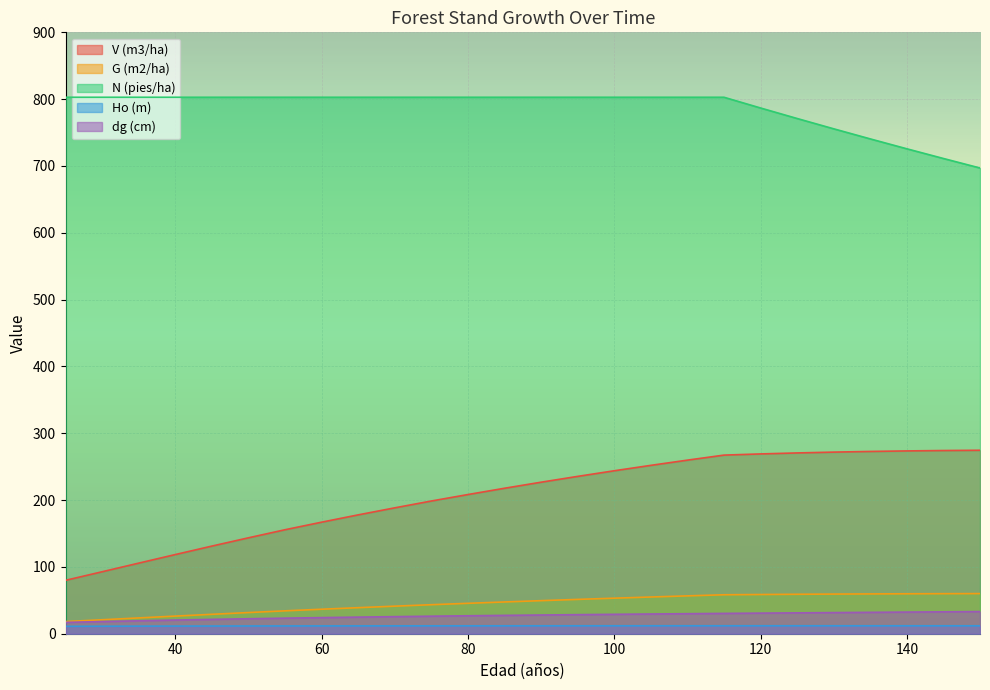

What is the difference between the V (m3/ha) values at 35 and 70?

82.8